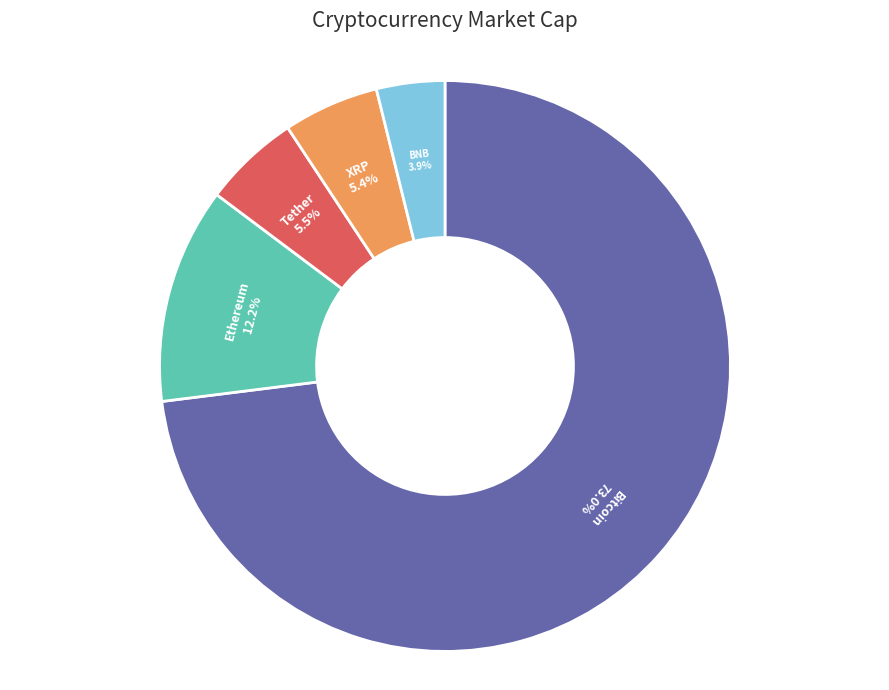

What percentage is NOT represented by Ethereum?

87.8%